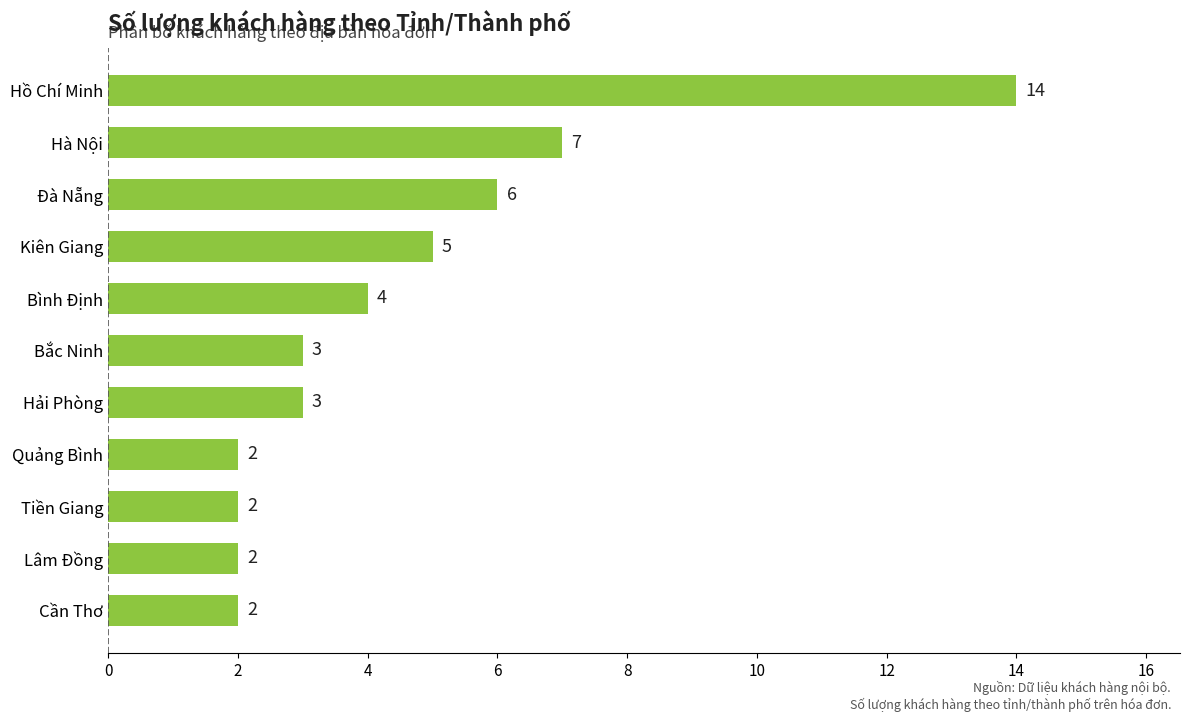

True or false: the data shows 3 at Hải Phòng.

True